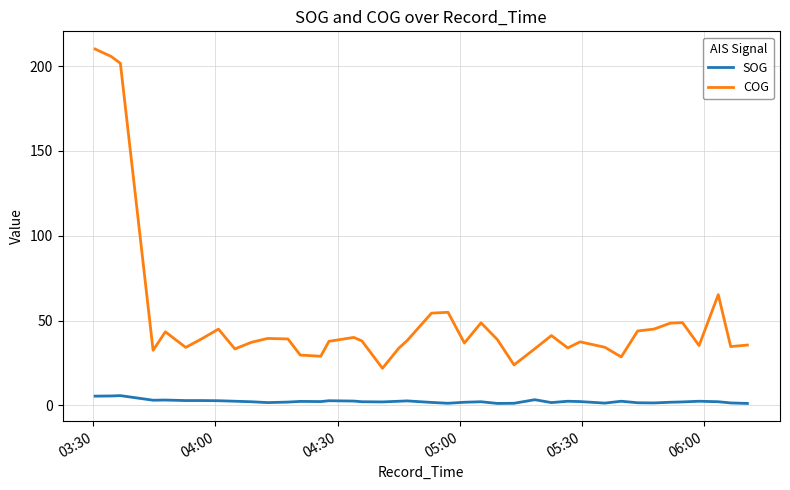

What is the difference between the maximum and minimum values in the SOG series?

4.6